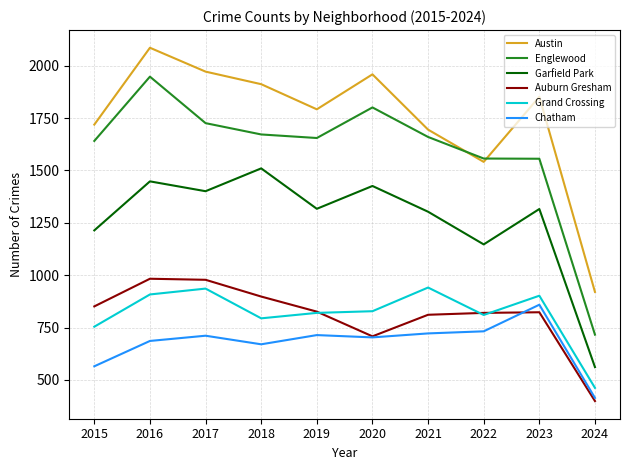

Which label corresponds to the smallest value in the chart?

2024